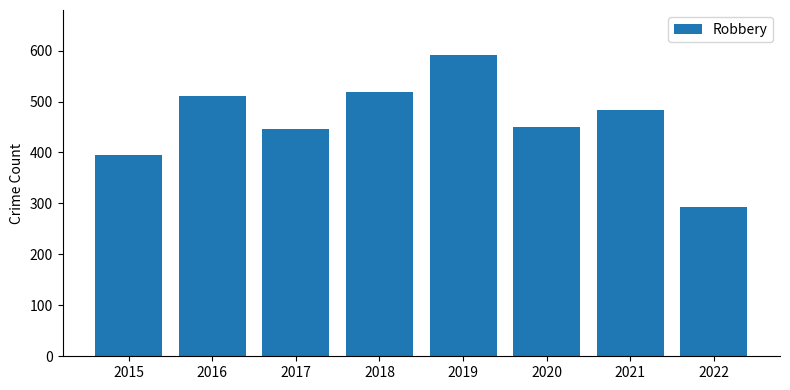

What is the maximum value shown in the chart?

591